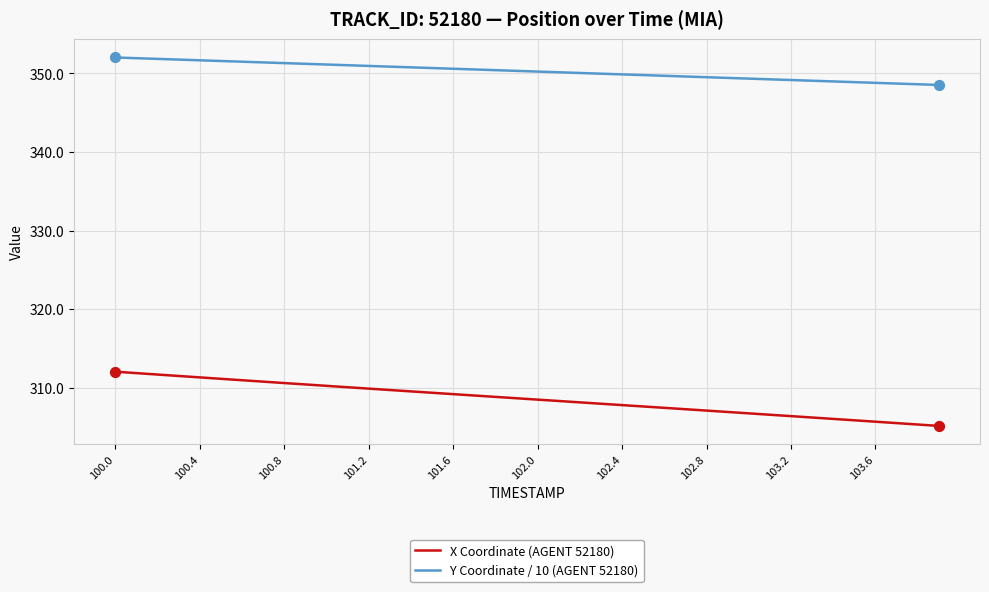

Which series has the largest total across all categories?

Y Coordinate / 10 (AGENT 52180)